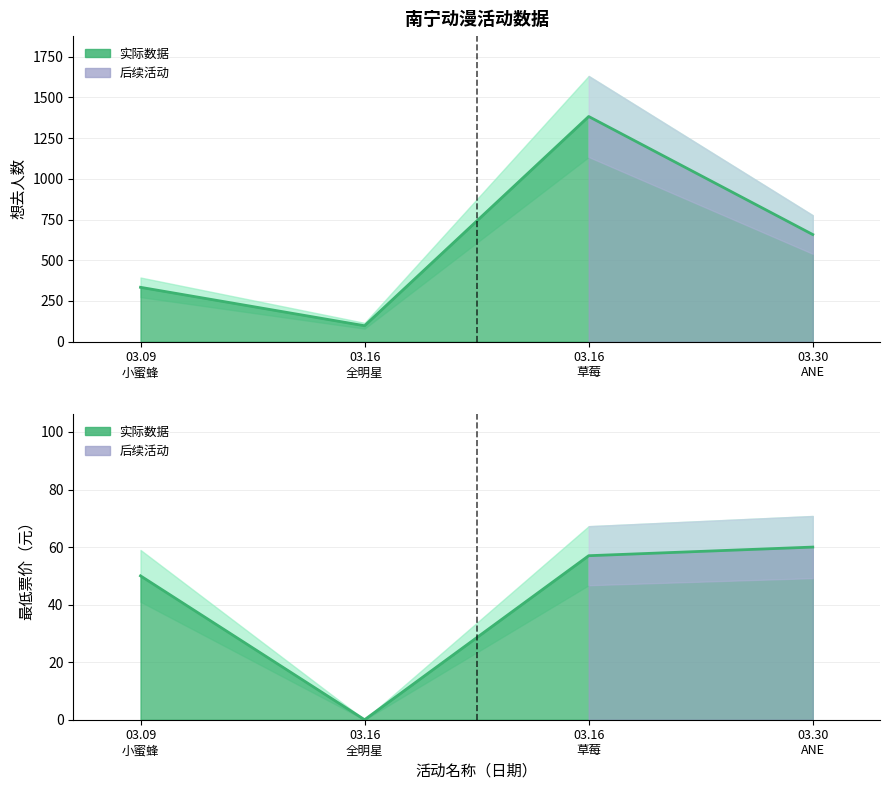

At how many categories does at least one series exceed 663?

1